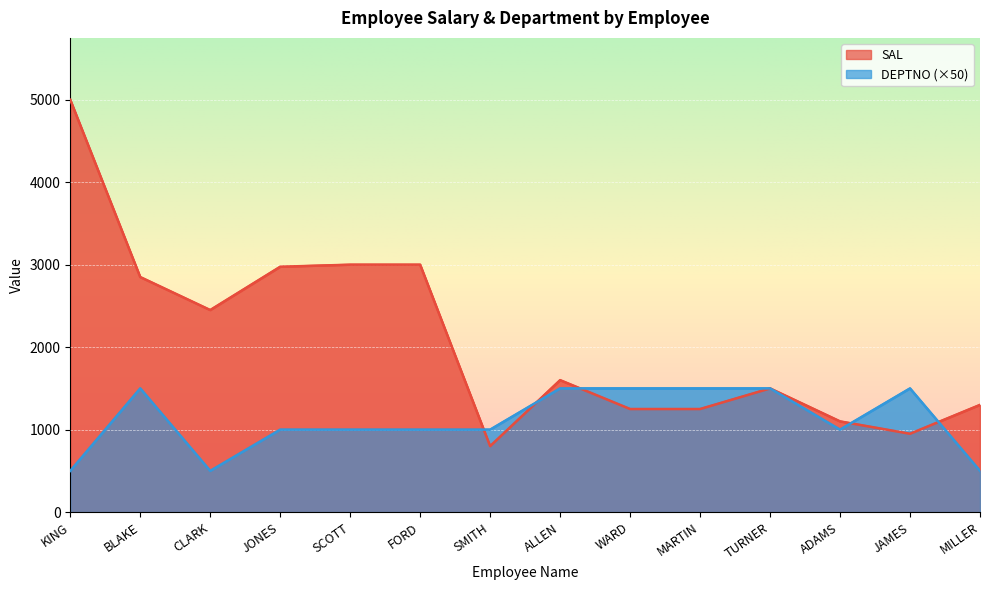

What is the label of the 14th point from the right?

KING